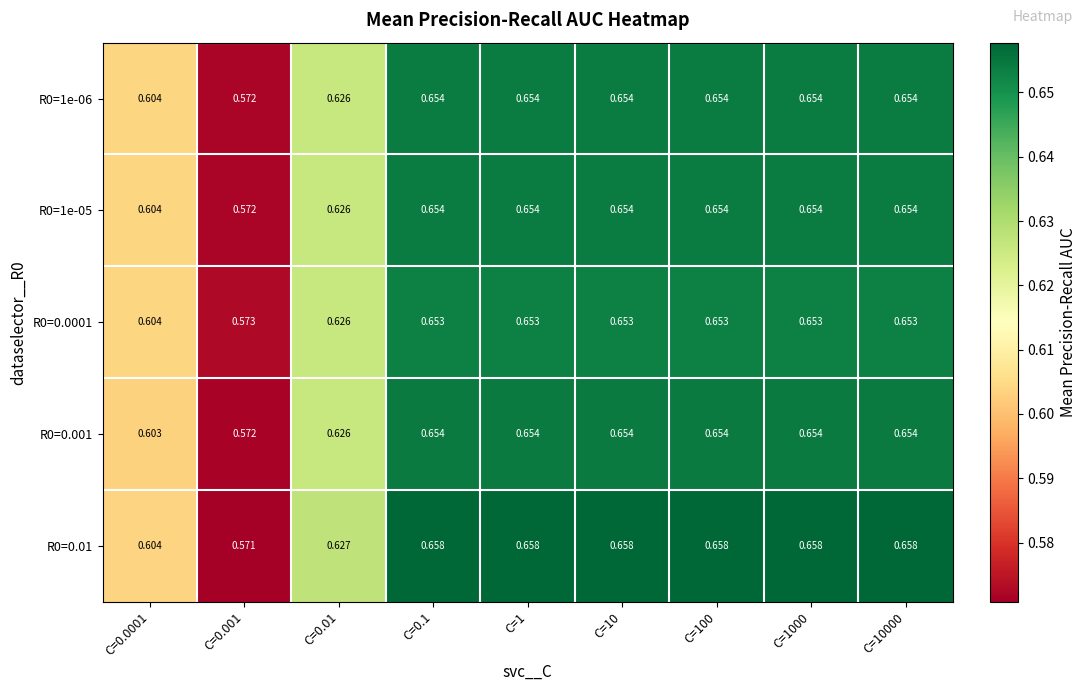

At how many categories does at least one series exceed 0?

9